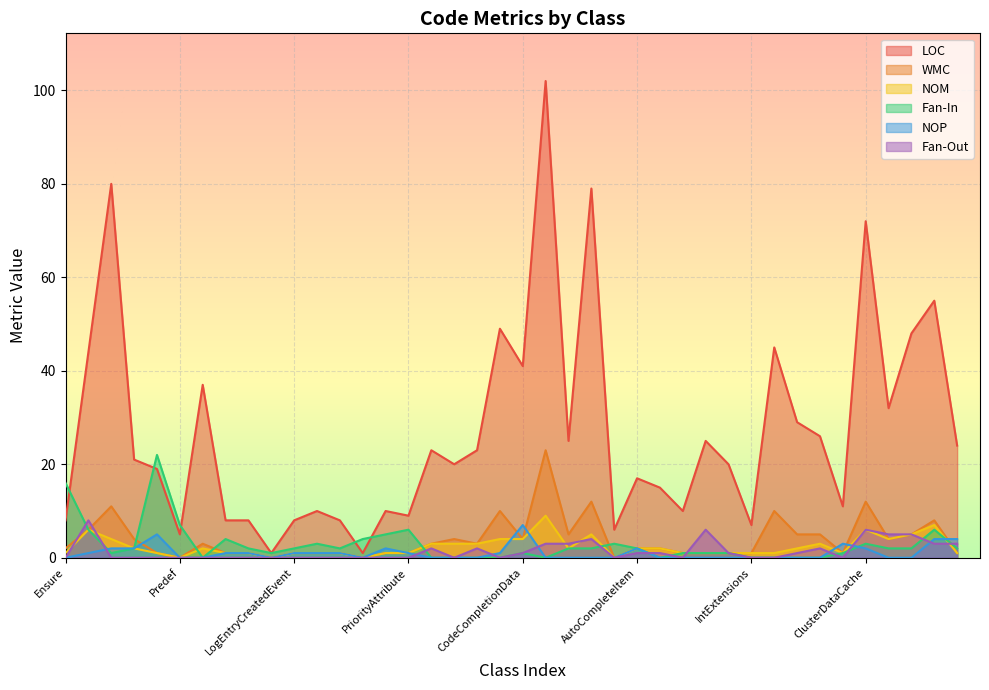

What is the average value of the NOP series?

1